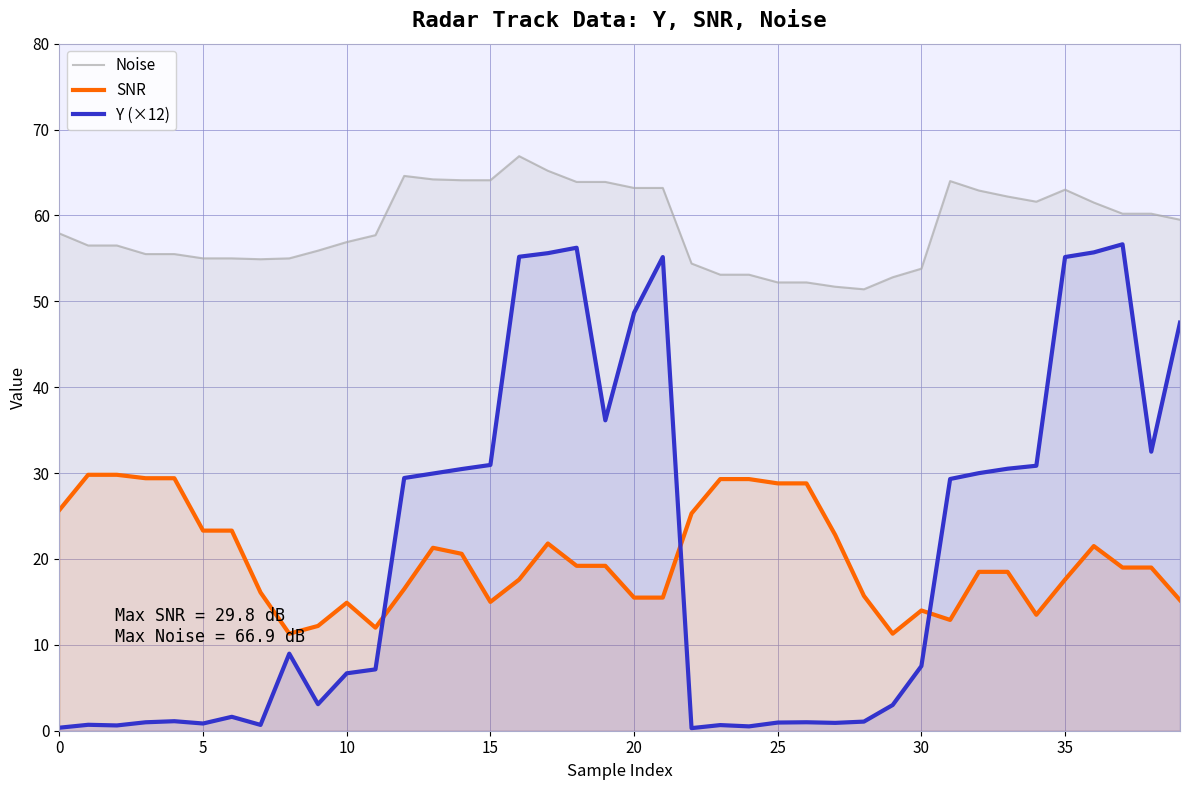

Is it true that Y (×12) equals 12.9 at 14?

False